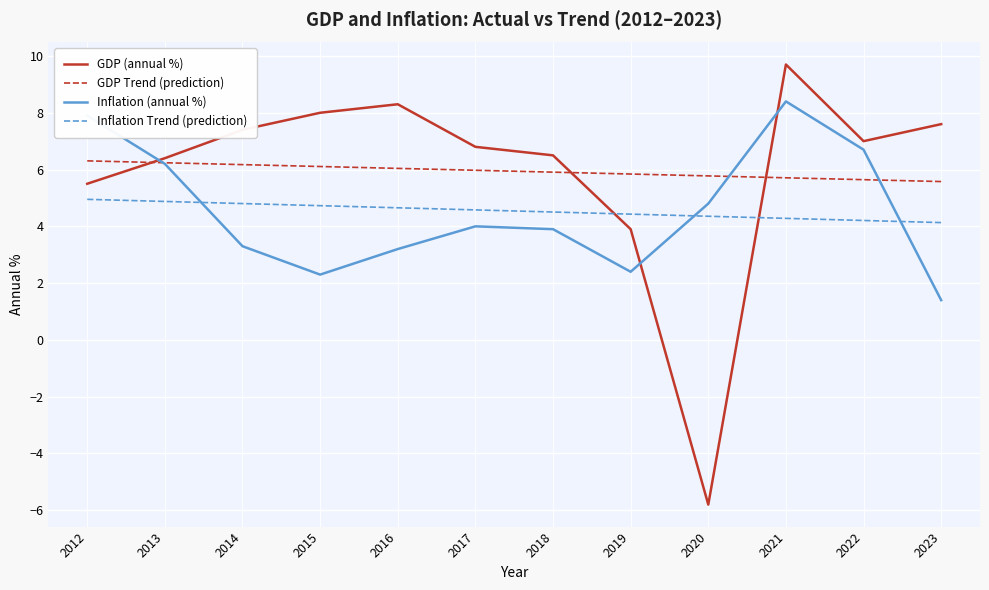

List the series in order of their peak value, highest first.

GDP (annual %), Inflation (annual %), GDP Trend (prediction), Inflation Trend (prediction)